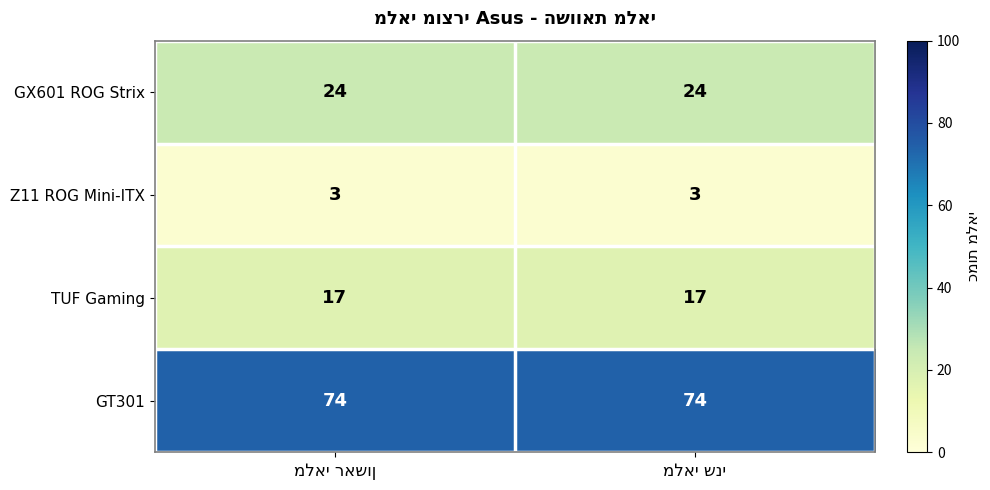

Reading right to left, extract all data points from this chart.

GX601 ROG Strix: 24	24
Z11 ROG Mini-ITX: 3	3
TUF Gaming: 17	17
GT301: 74	74